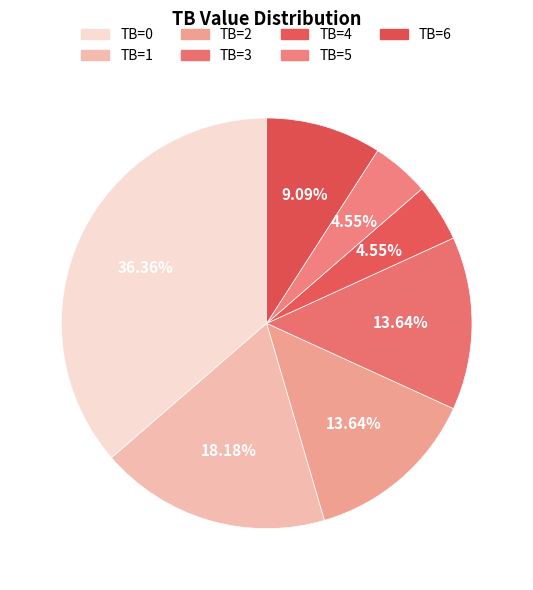

To the nearest percent, what is the average slice percentage?

14%